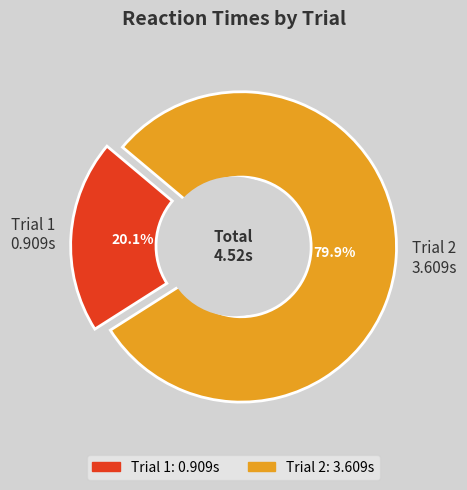

Which slice represents more than half of the pie?

2